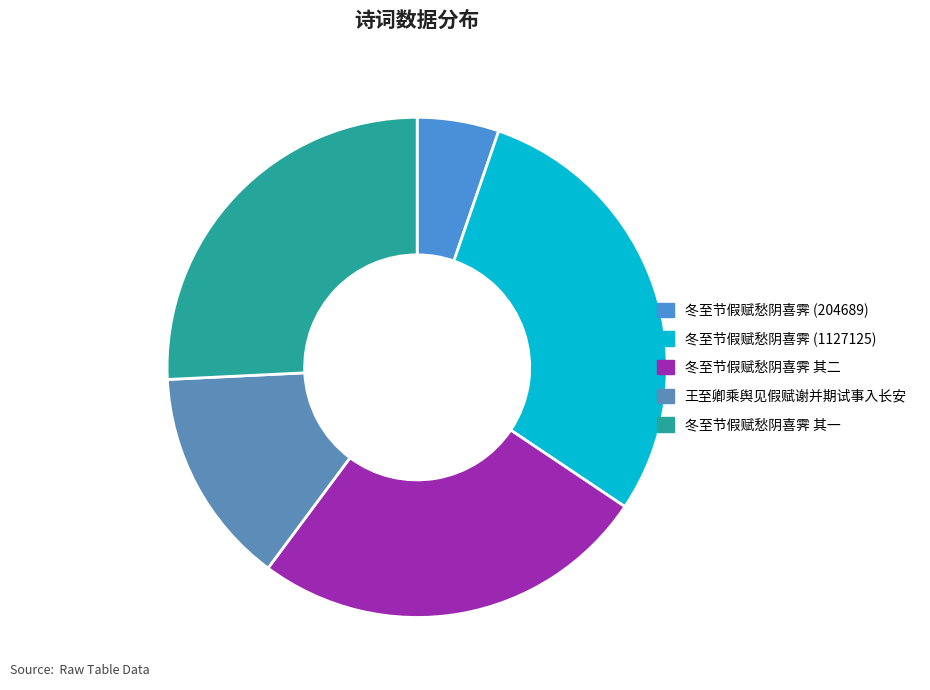

To the nearest percent, what is the average slice percentage?

20%